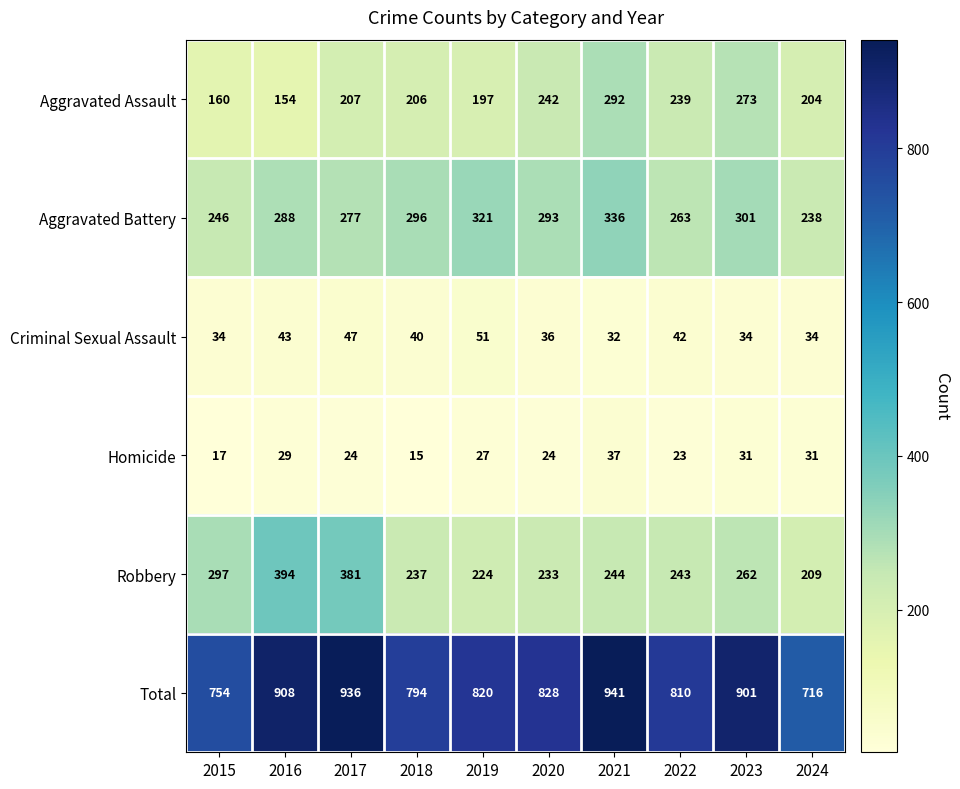

True or false: Total has a value of 521 at 2022.

False